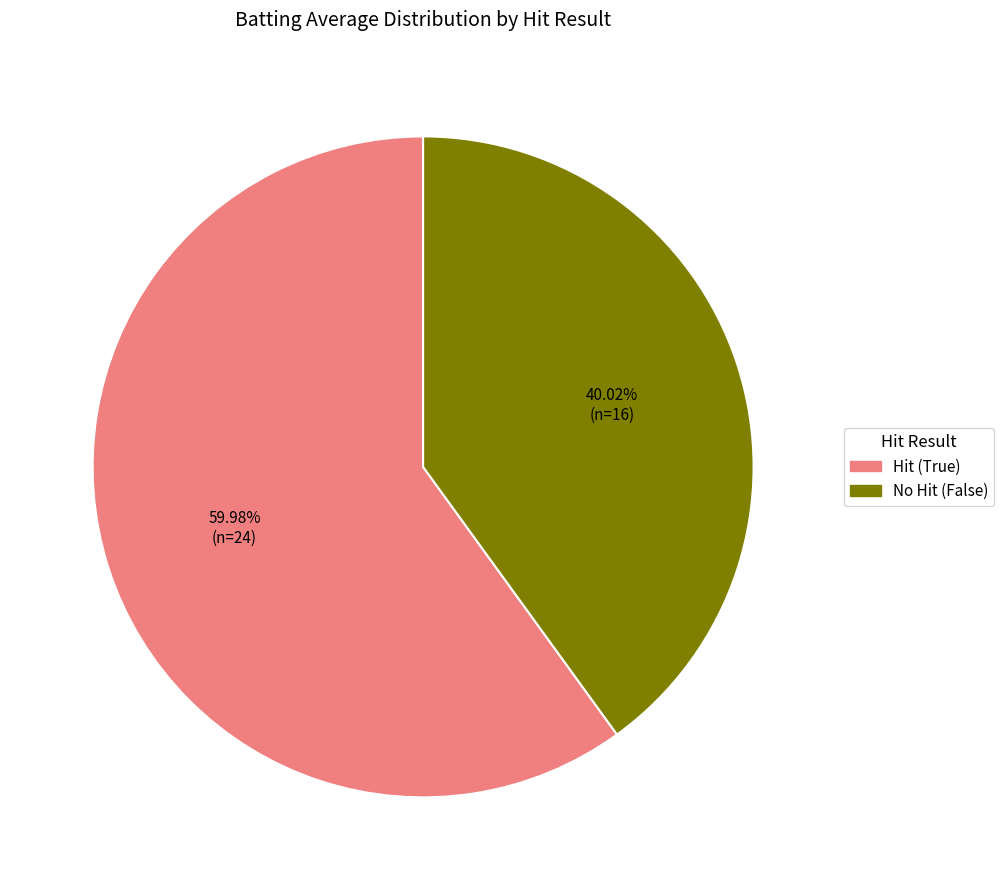

Is there any slice that represents more than half of the pie?

Yes